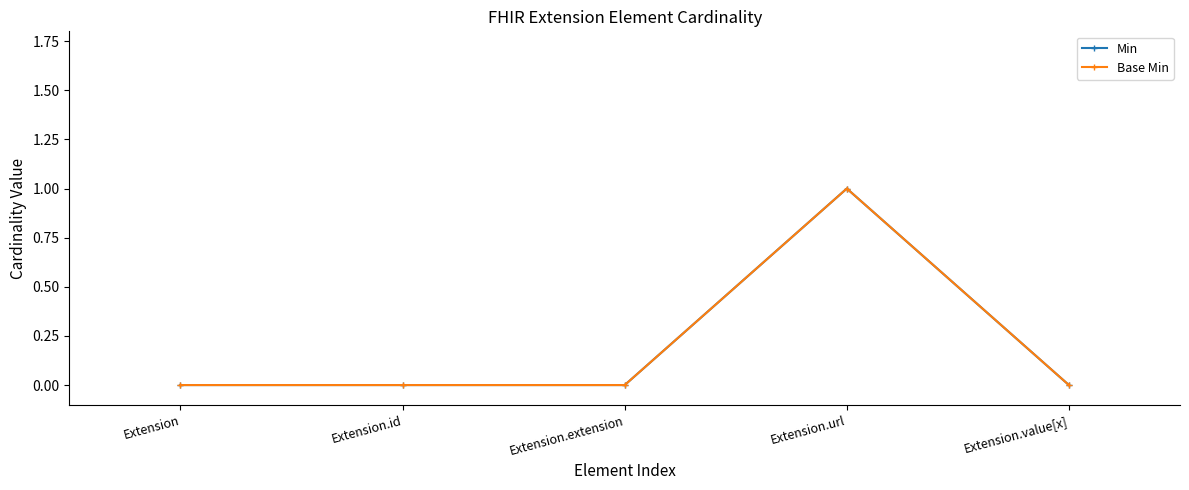

List the series in order of their peak value, lowest first.

Min, Base Min